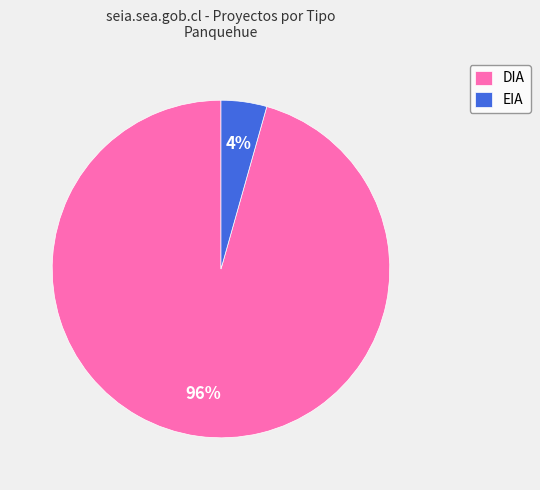

Which has a higher value, EIA or DIA?

DIA